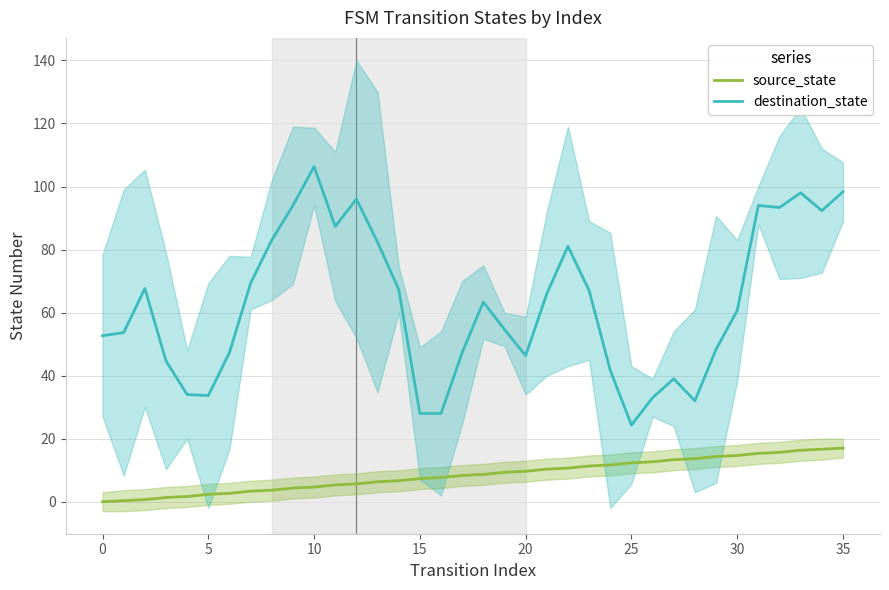

What is the label of the 21st point from the right?

15